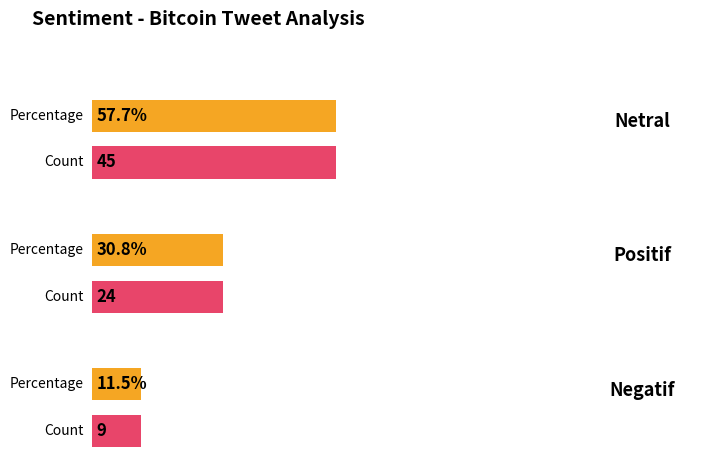

Reading left to right, extract all data points from this chart.

Netral=45	Positif=24	Negatif=9